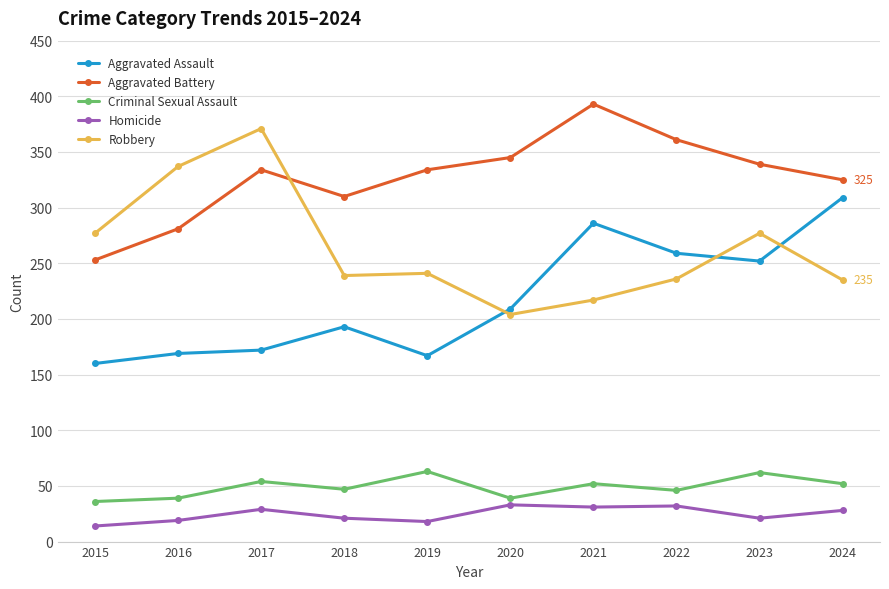

Is the value of Criminal Sexual Assault at 2021 greater than the value of Homicide at 2016?

Yes